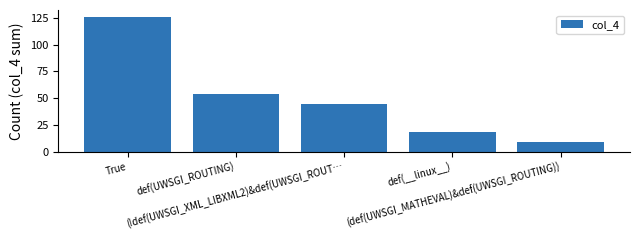

Which category has the lowest value across all series?

(def(UWSGI_MATHEVAL)&def(UWSGI_ROUTING))